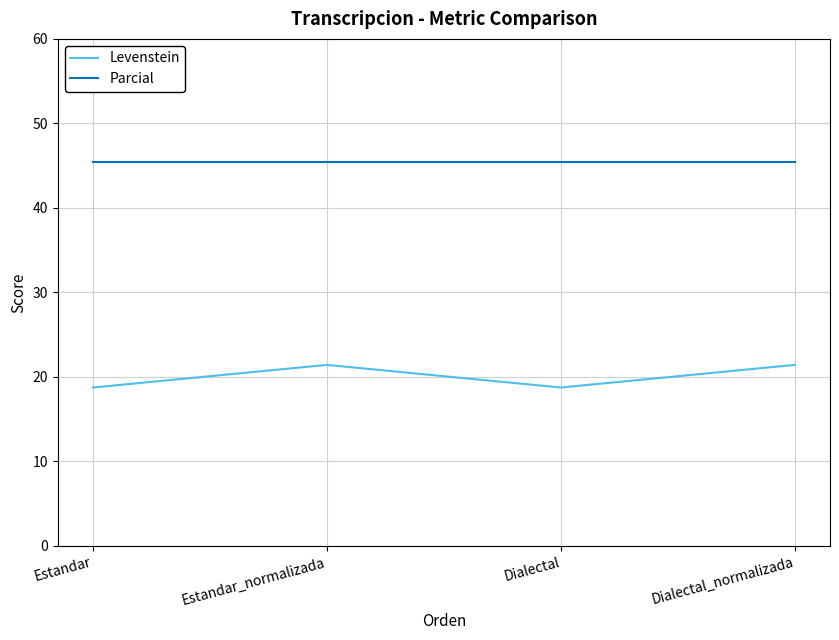

True or false: Levenstein and Parcial cross at least once.

False